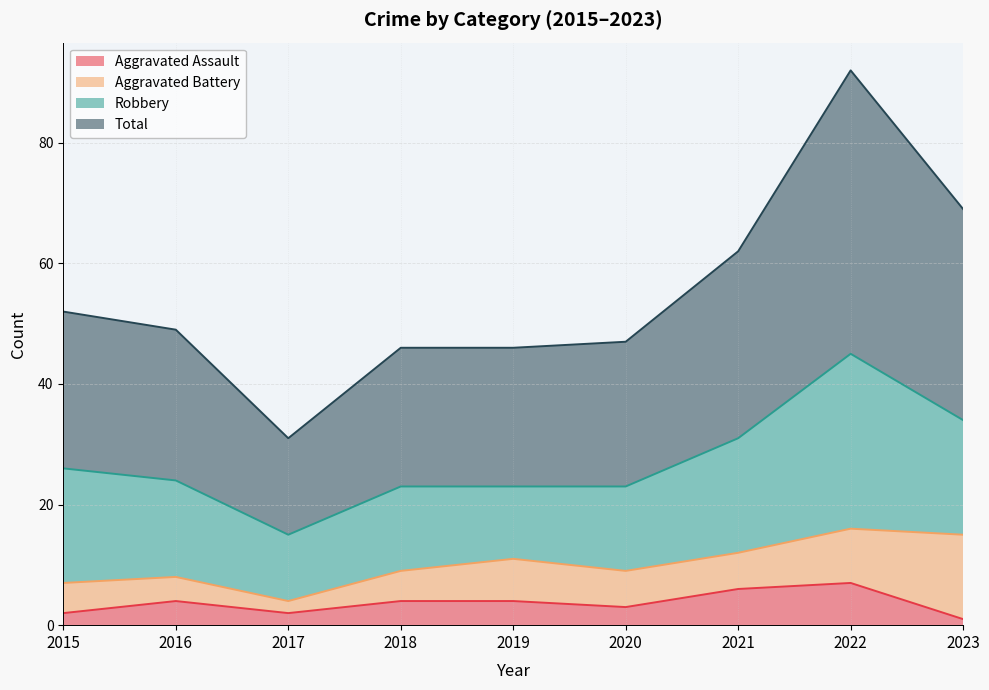

Rank the categories by Aggravated Assault value from lowest to highest.

2023, 2015, 2017, 2020, 2016, 2018, 2019, 2021, 2022